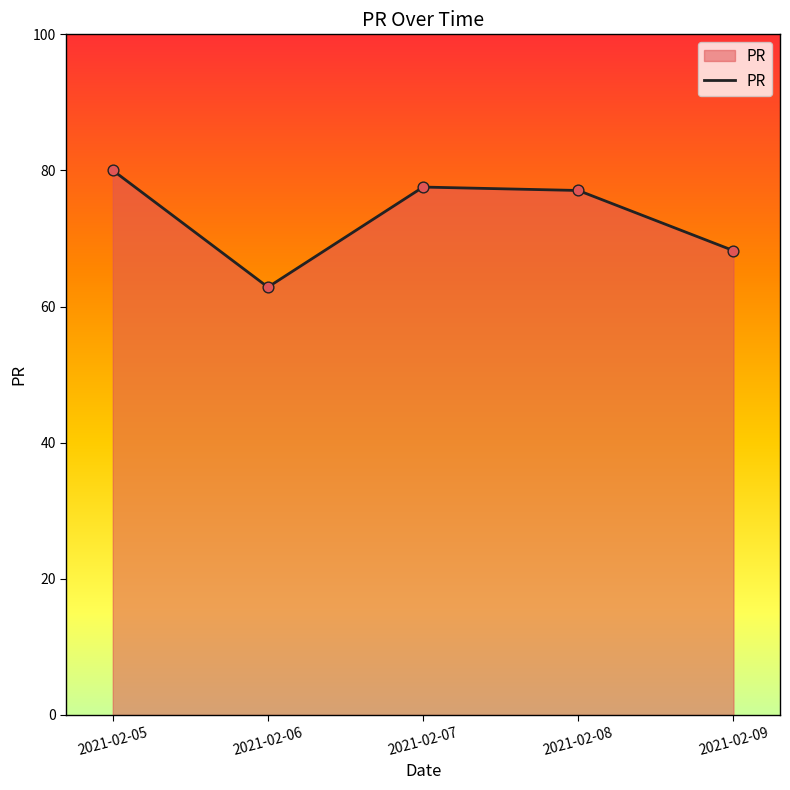

What is the change in value from 2021-02-05 to 2021-02-07?

-2.5